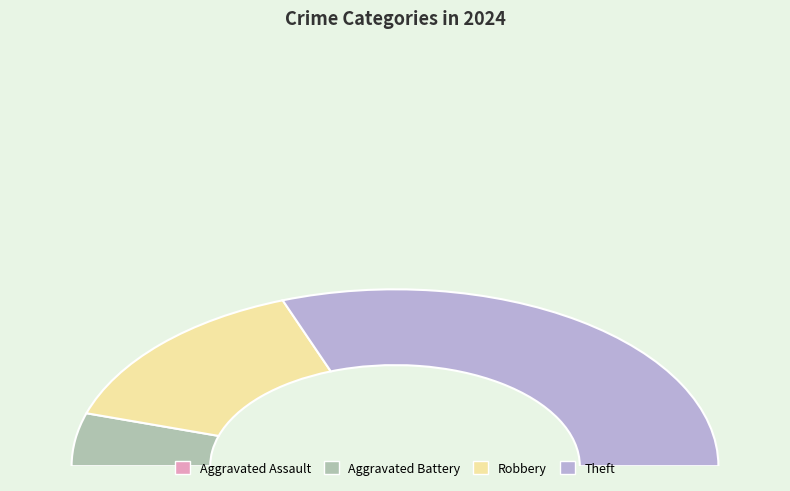

Which slice is the largest?

Theft